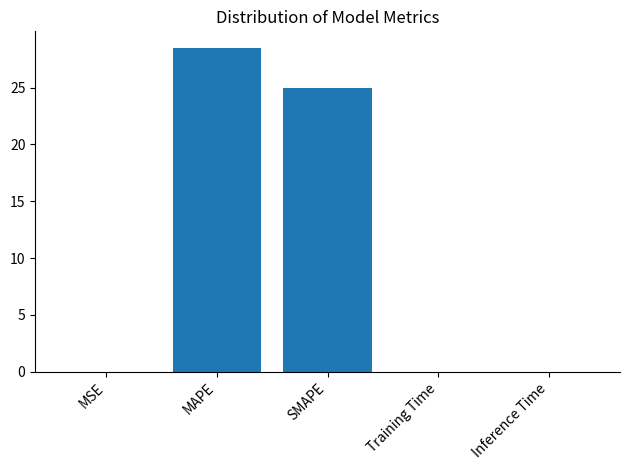

Between Inference Time and MAPE, which is larger?

MAPE